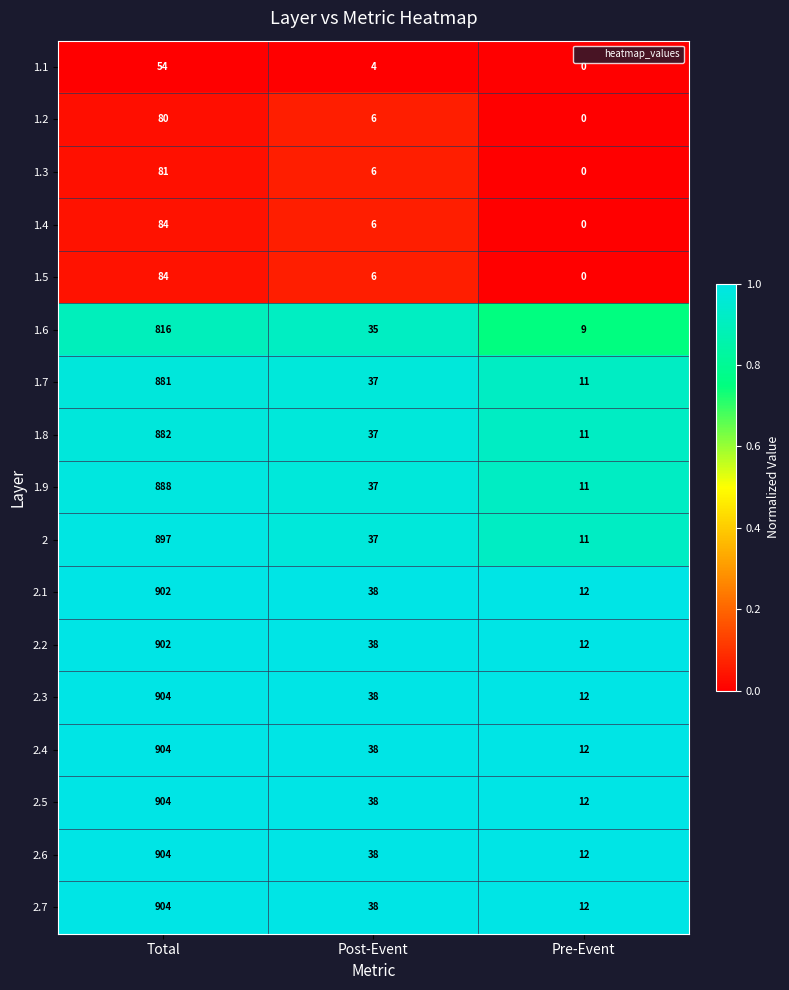

What is the average value of the 1.5 series?

30